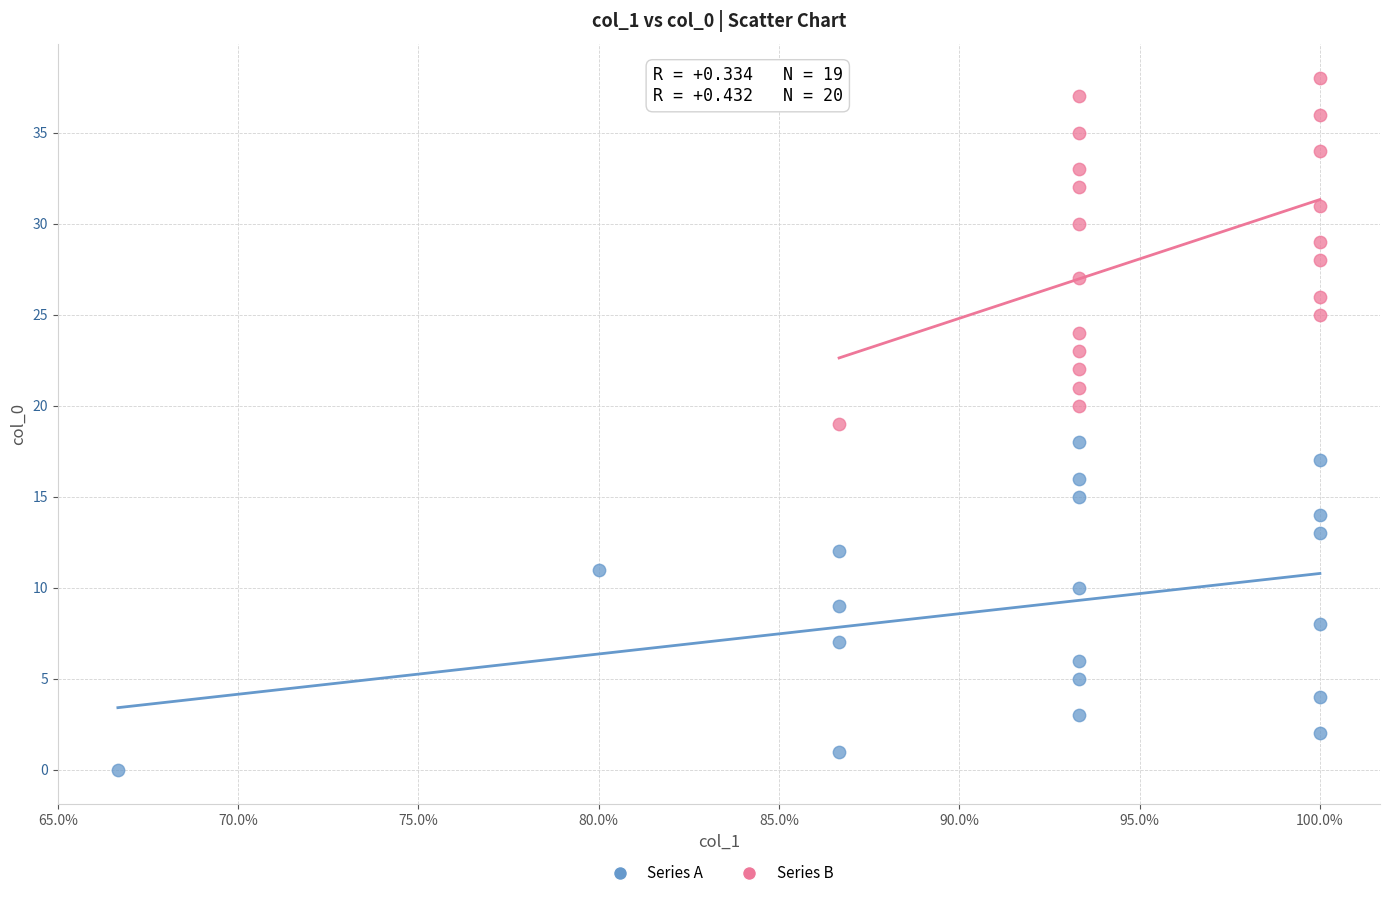

Which series reaches the minimum Y coordinate?

Series A